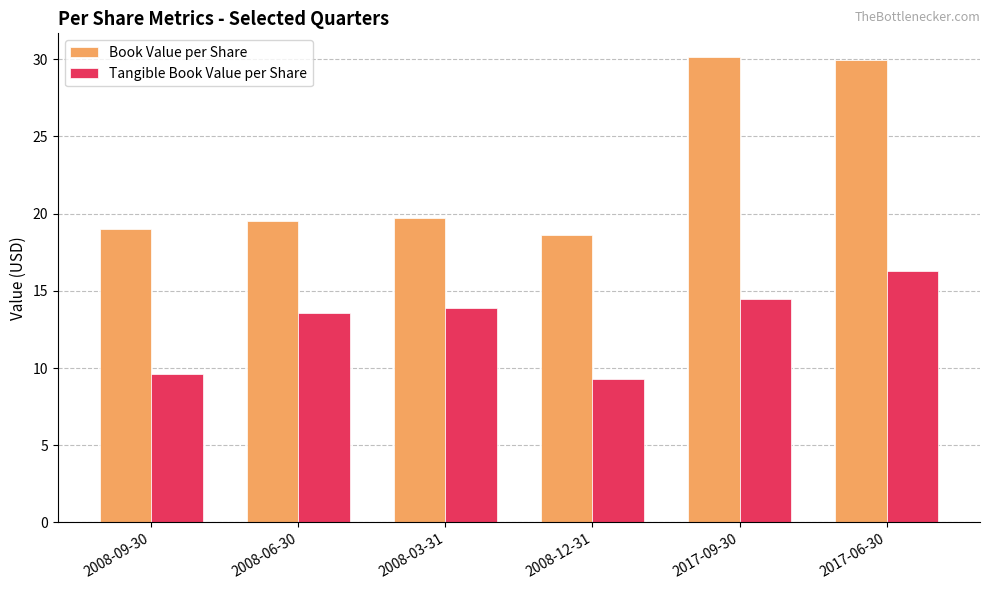

What is the minimum value shown in the chart?

9.3